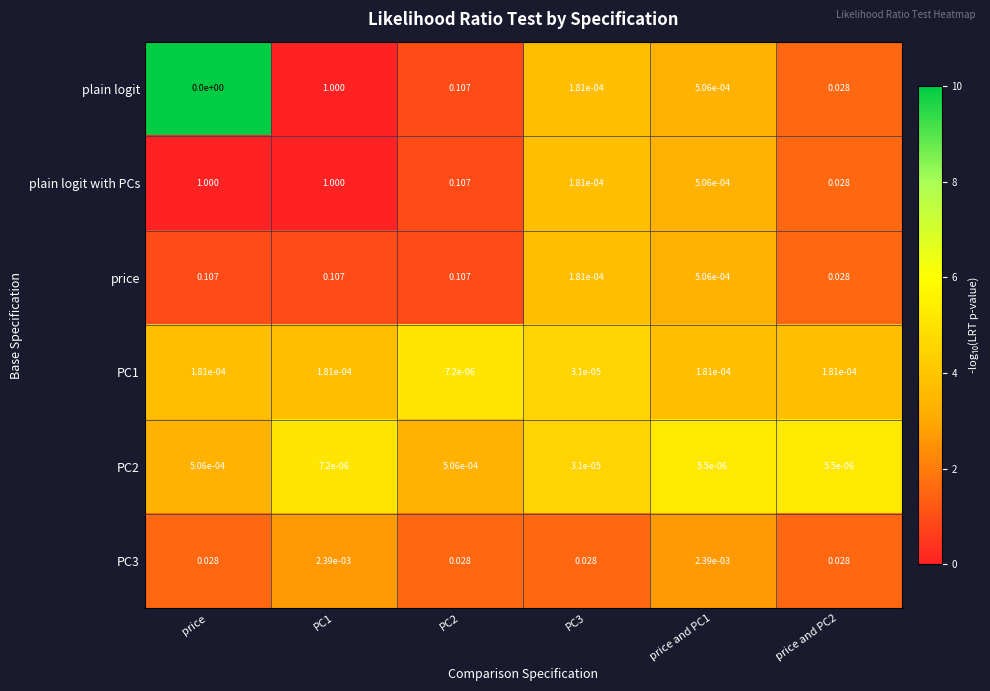

Which series has the largest range (max minus min)?

plain logit